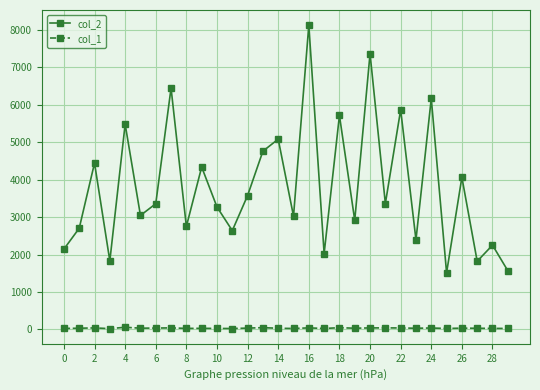

What is the greatest value displayed?

8118